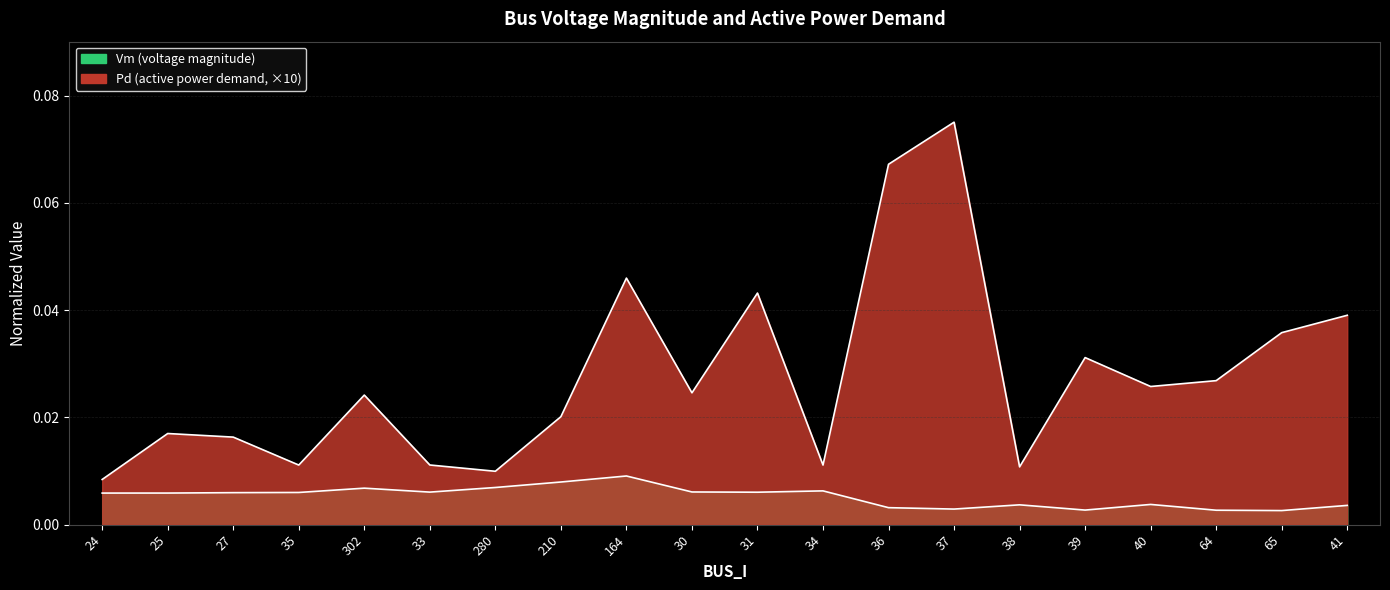

Count the Vm values in the range 0 to 1.

20